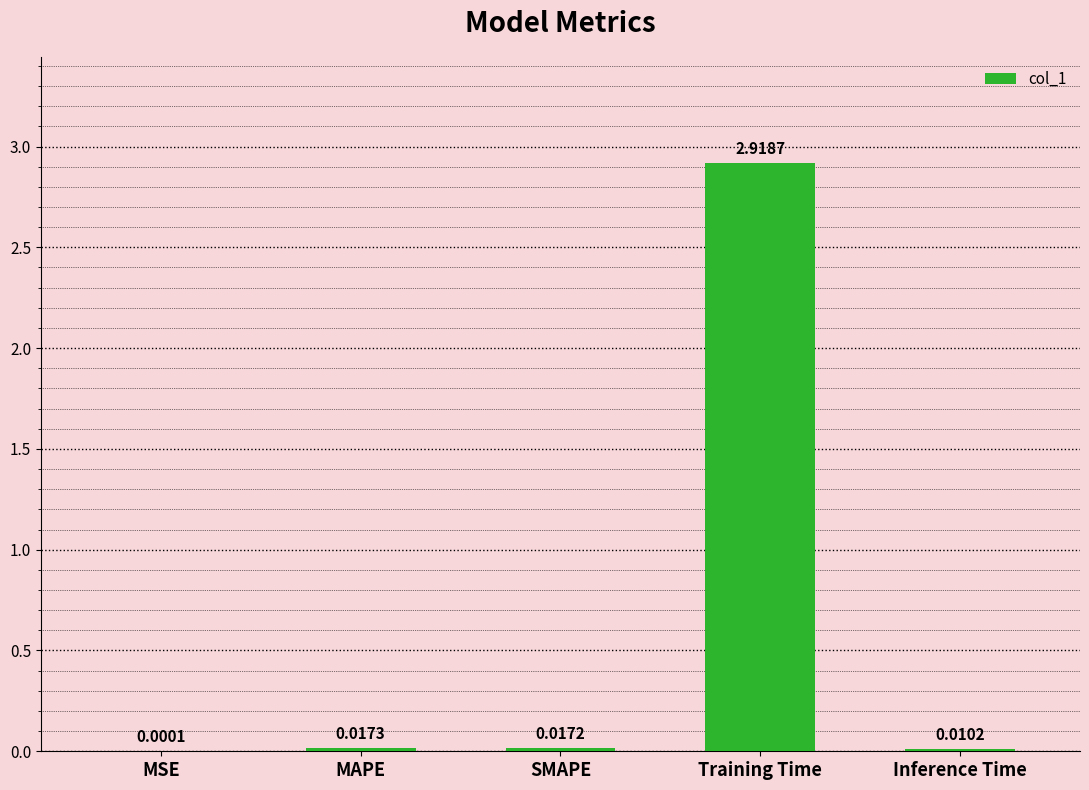

Which label corresponds to the largest value in the chart?

Training Time